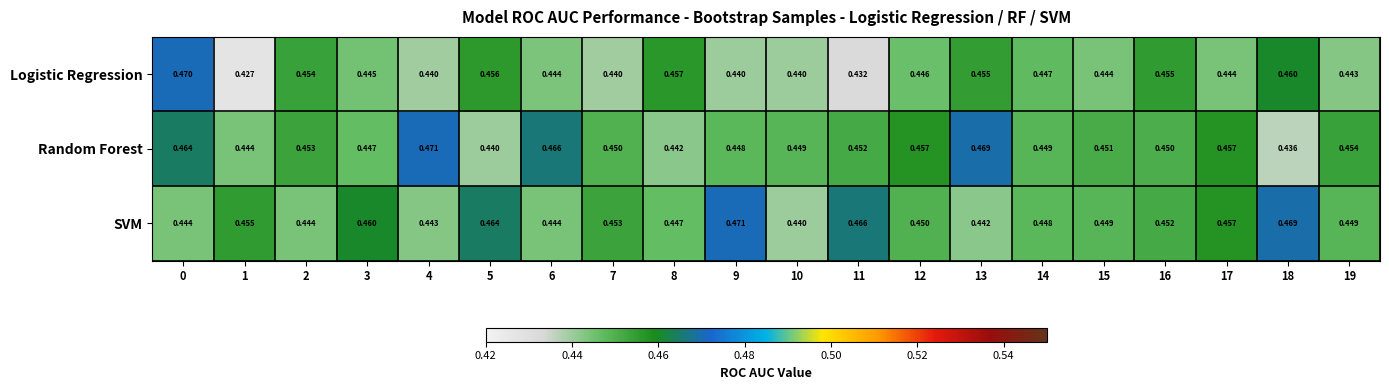

What is the total value across all series at 2?

1.4